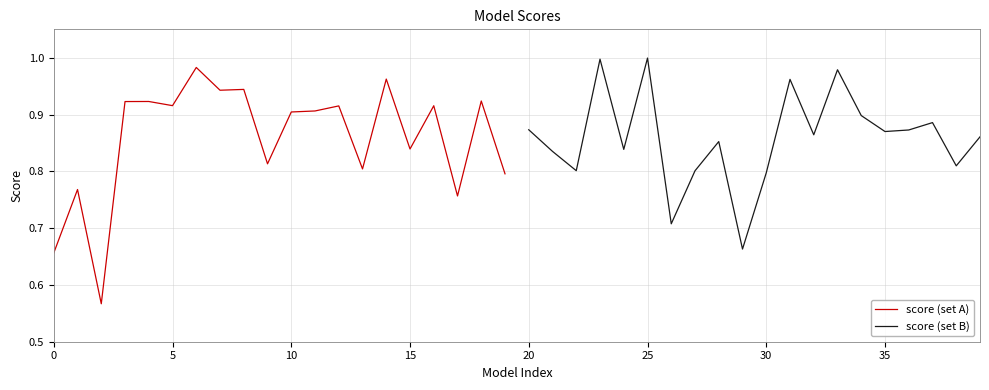

How many categories are shown in the chart?

20